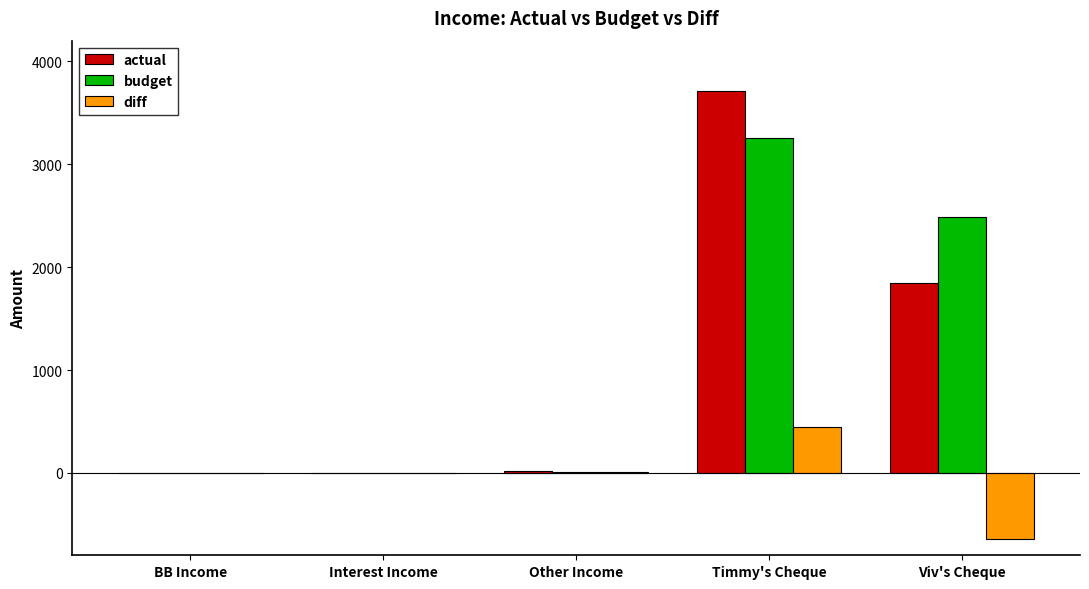

Which series changed the most between Other Income and Viv's Cheque?

budget